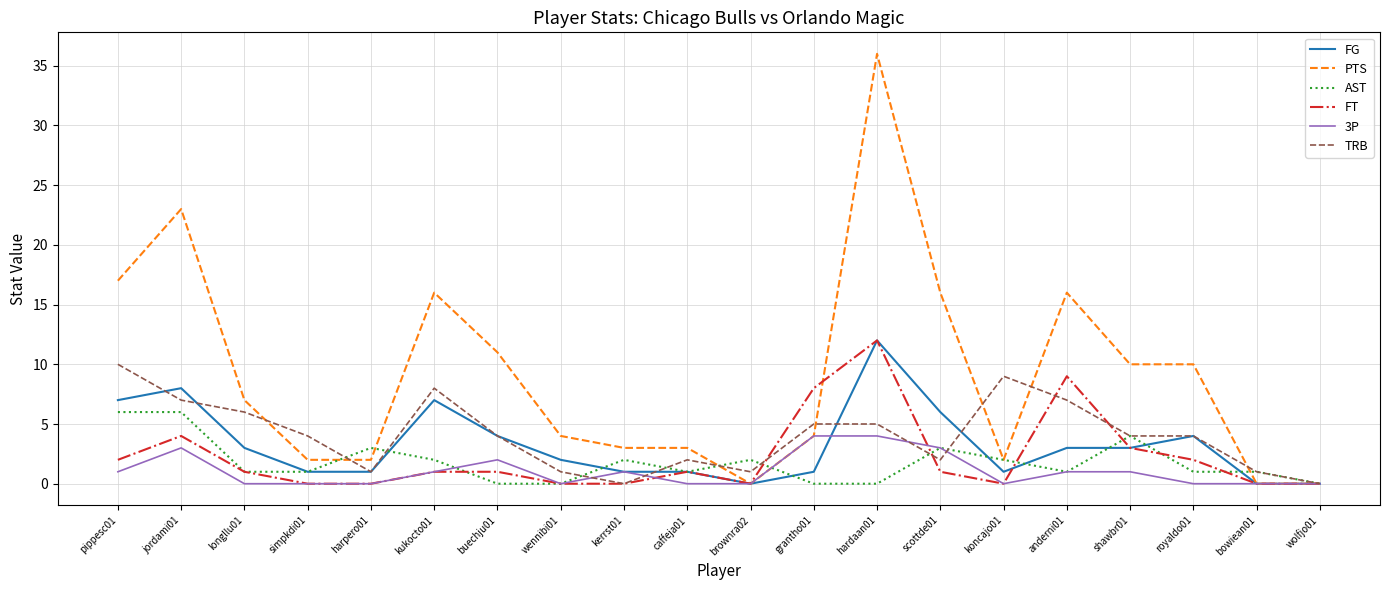

What is the highest value of the PTS series?

36